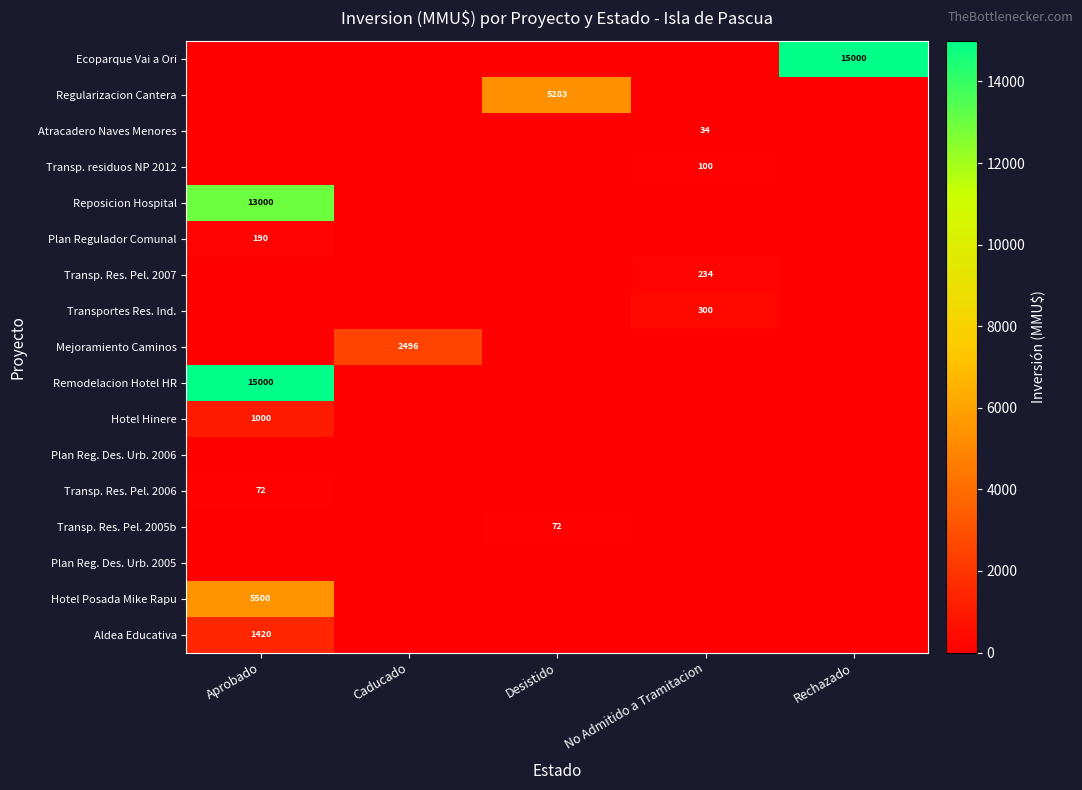

List the series in order of their peak value, highest first.

Ecoparque Vai a Ori, Remodelacion Hotel HR, Reposicion Hospital, Hotel Posada Mike Rapu, Regularizacion Cantera, Mejoramiento Caminos, Aldea Educativa, Hotel Hinere, Transportes Res. Ind., Transp. Res. Pel. 2007, Plan Regulador Comunal, Transp. residuos NP 2012, Transp. Res. Pel. 2006, Transp. Res. Pel. 2005b, Atracadero Naves Menores, Plan Reg. Des. Urb. 2006, Plan Reg. Des. Urb. 2005